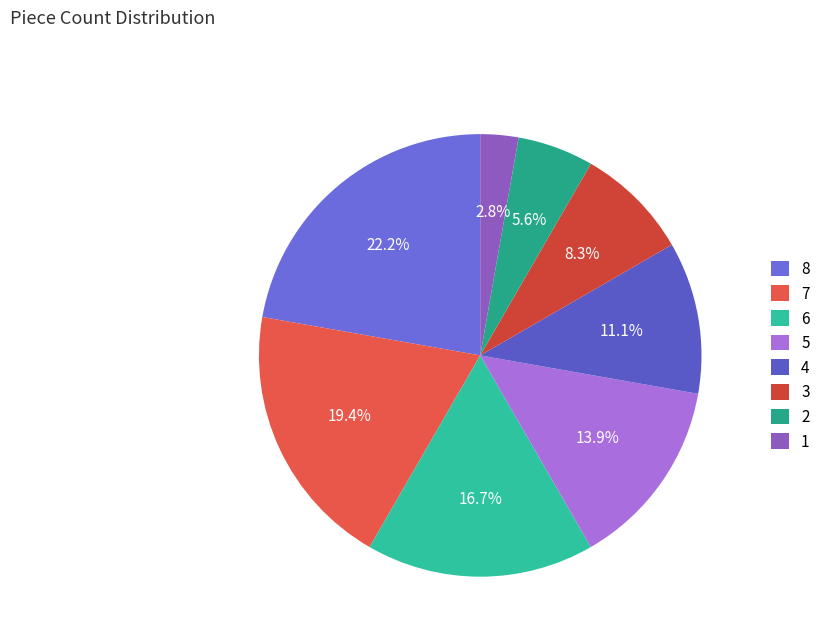

The 2 slice represents 6% of the pie. True or false?

True